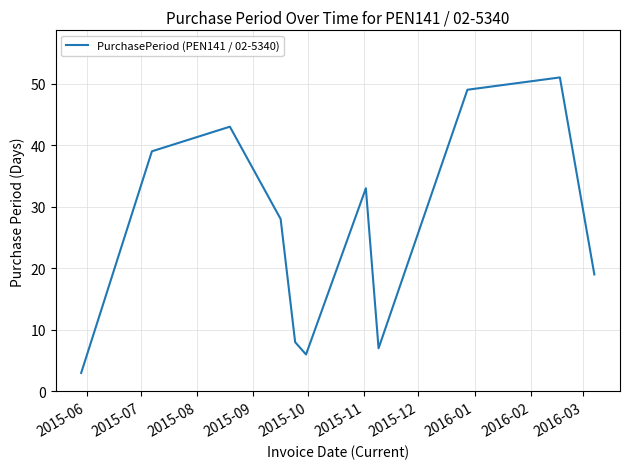

What is the greatest value displayed?

51